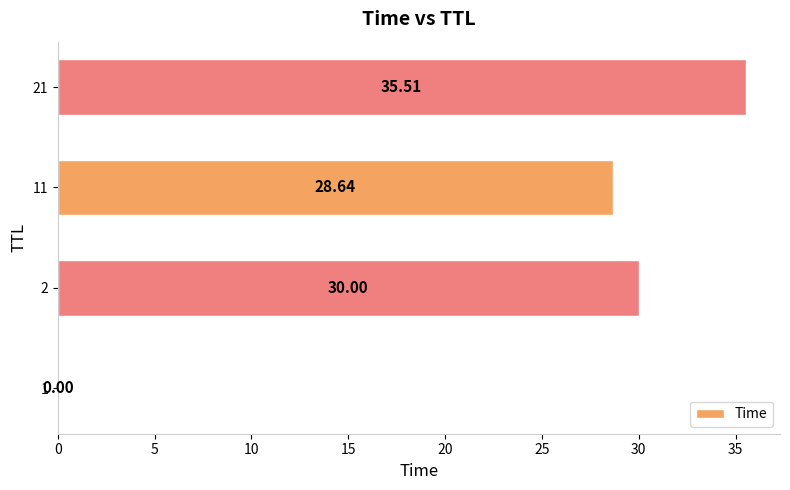

How many data points are above 30?

2